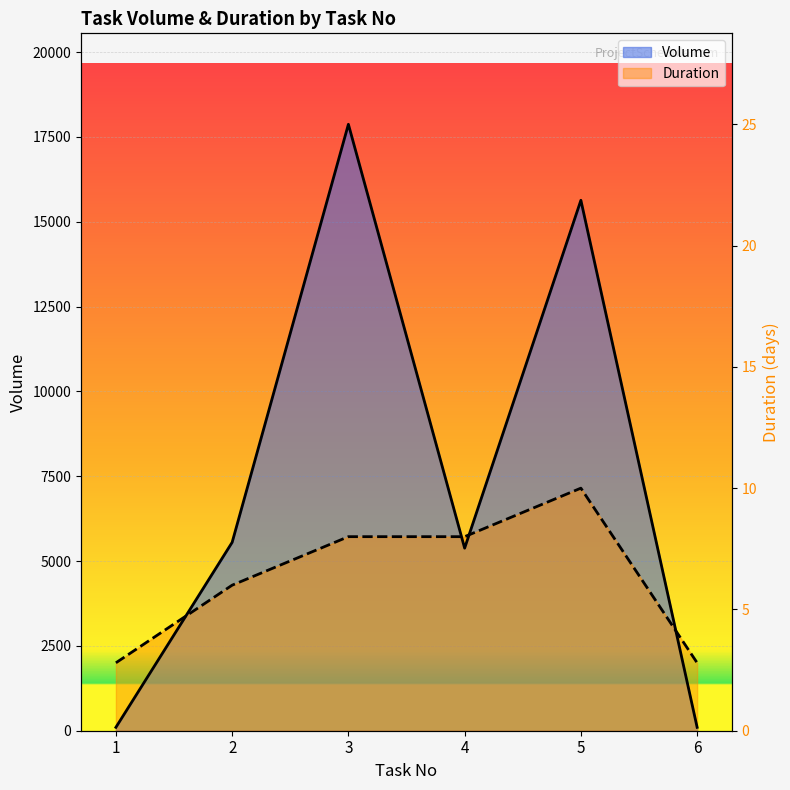

After their last crossing, which series has the higher values: Duration or Volume?

Duration